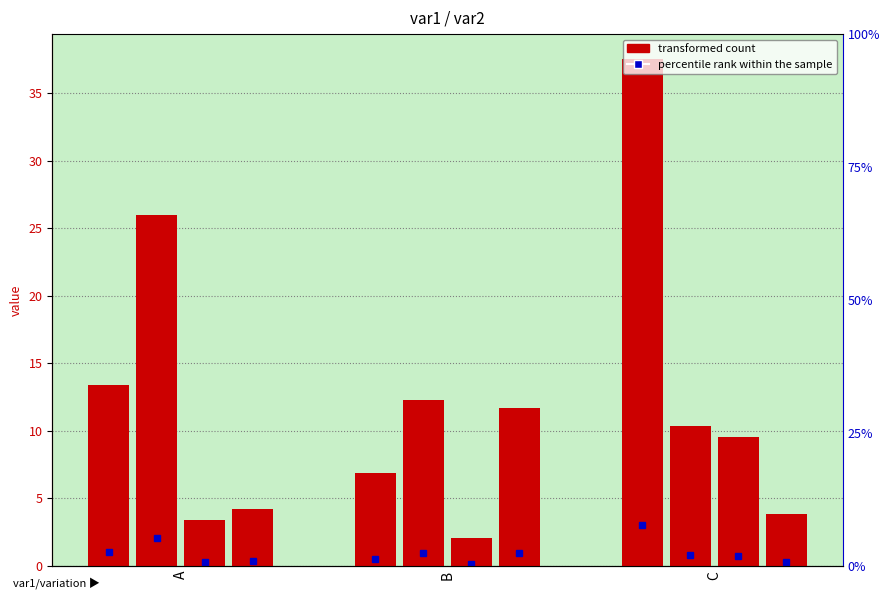

How many values in the group3 series exceed 3?

2